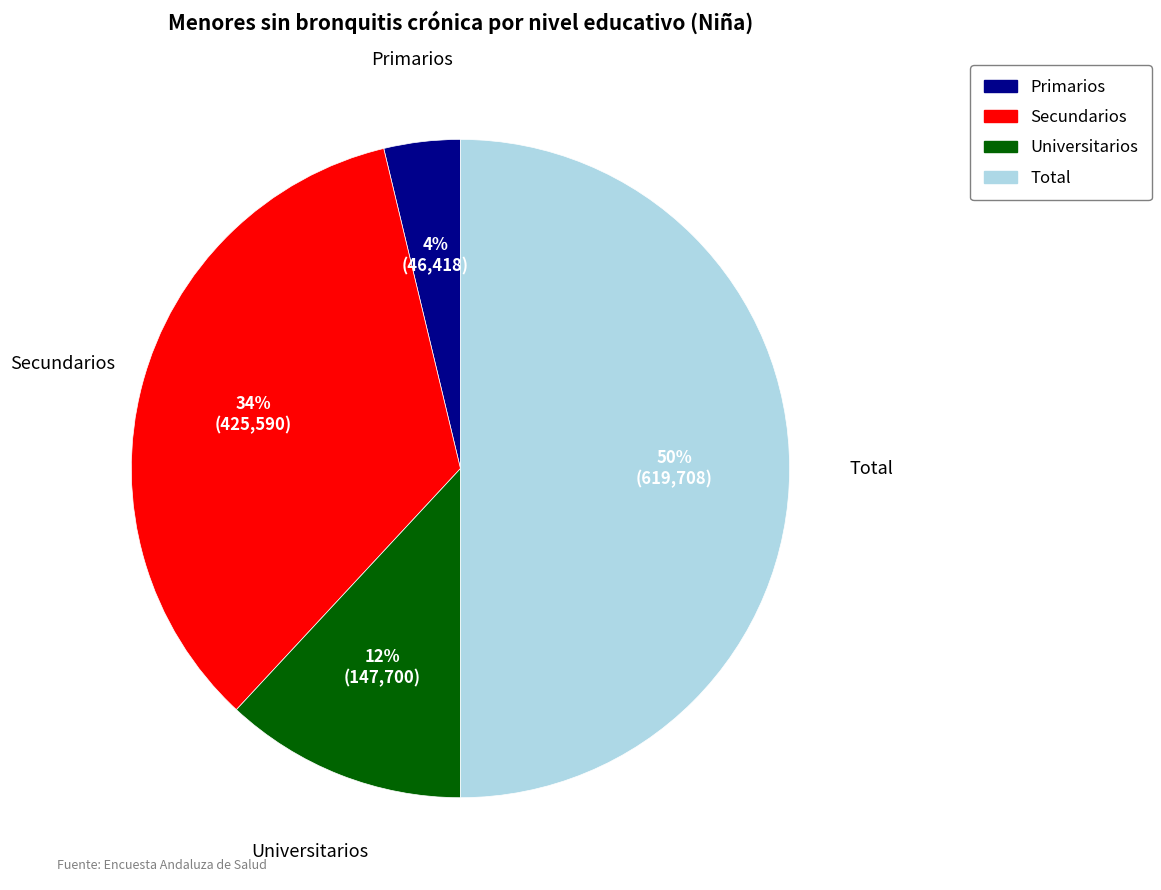

To the nearest percent, what is the average slice percentage?

25%